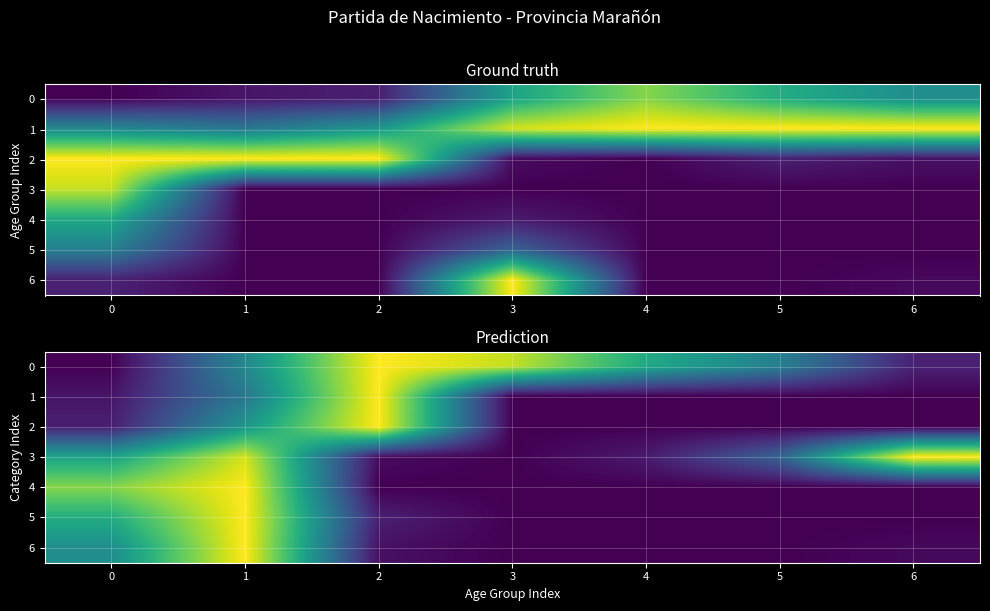

What is the greatest value displayed?

1.0